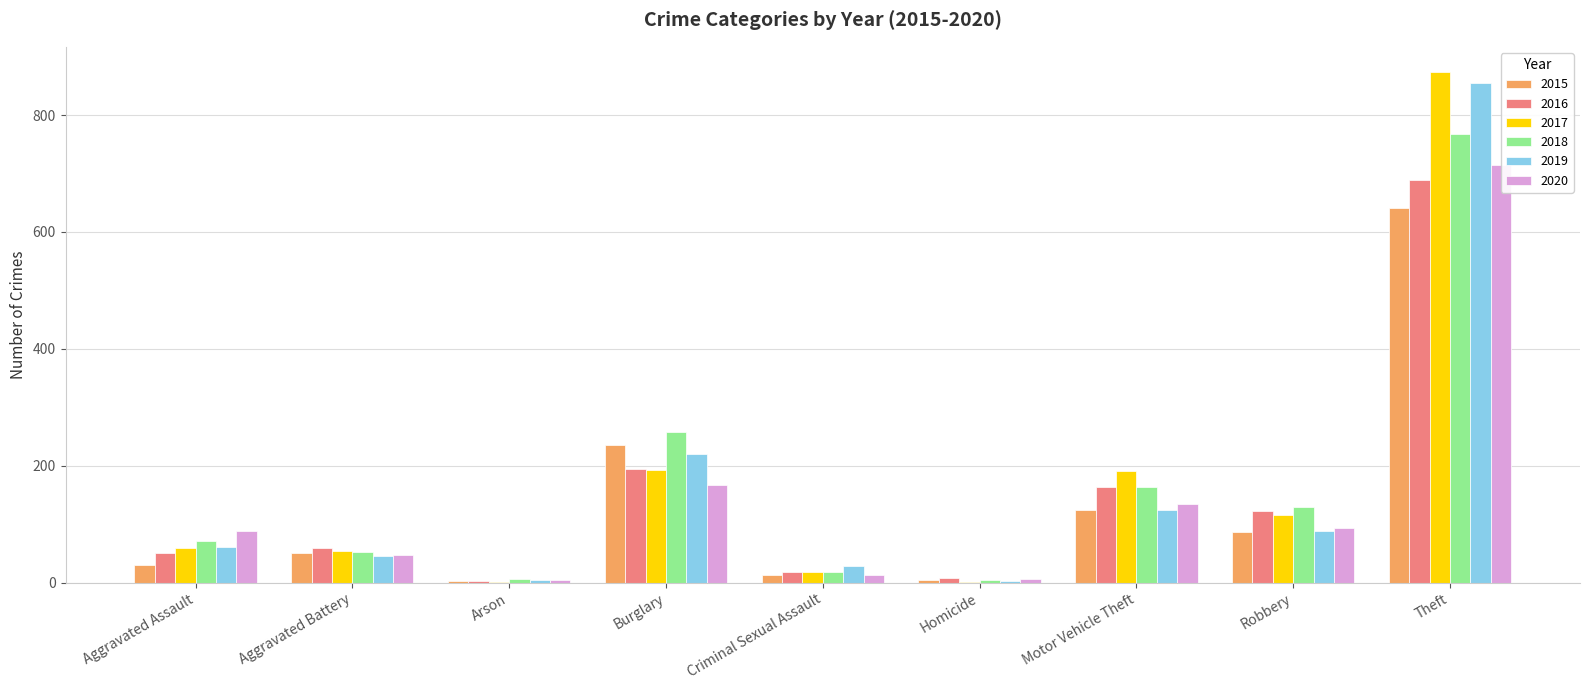

Which category has the highest value in the 2018 series?

Theft